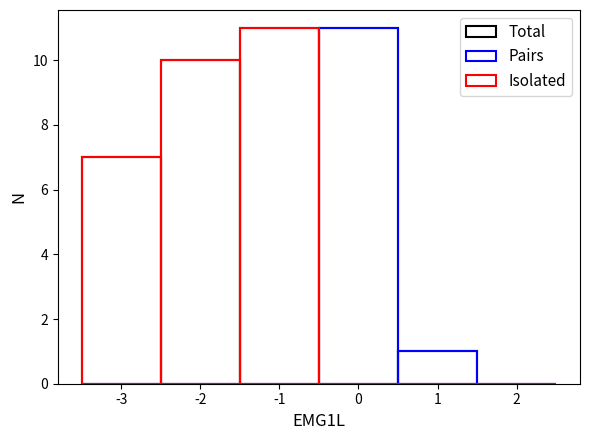

Rank the categories by Isolated value from lowest to highest.

0, 1, 2, -3, -2, -1